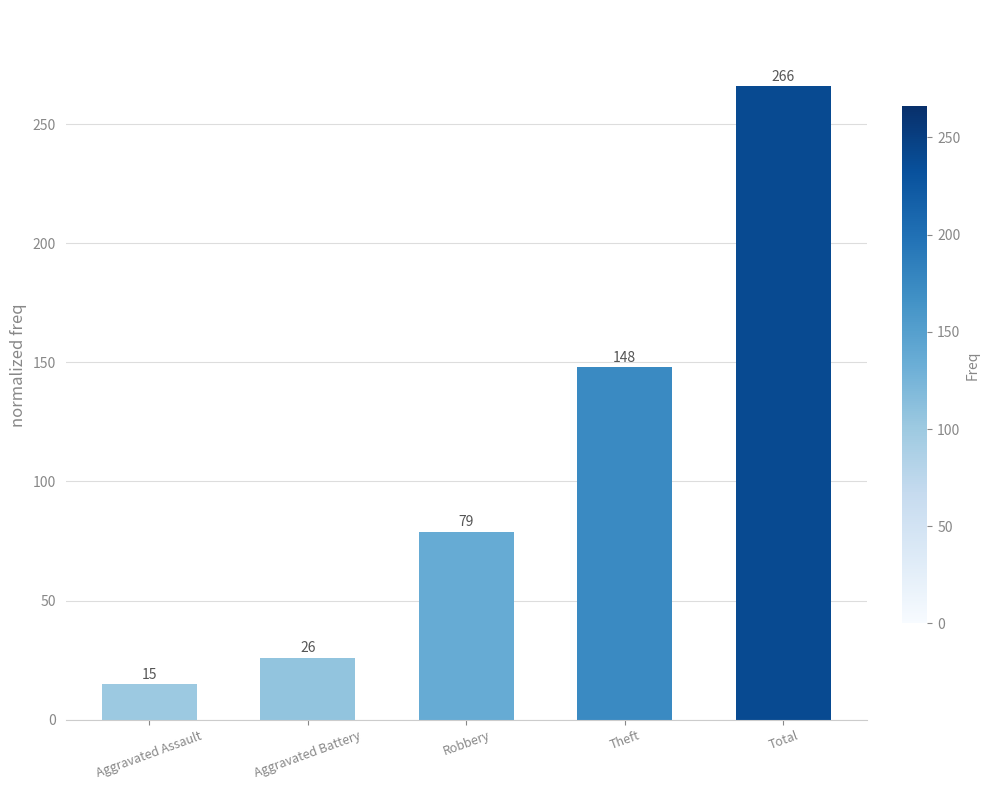

Rank the categories by value from highest to lowest.

Total, Theft, Robbery, Aggravated Battery, Aggravated Assault